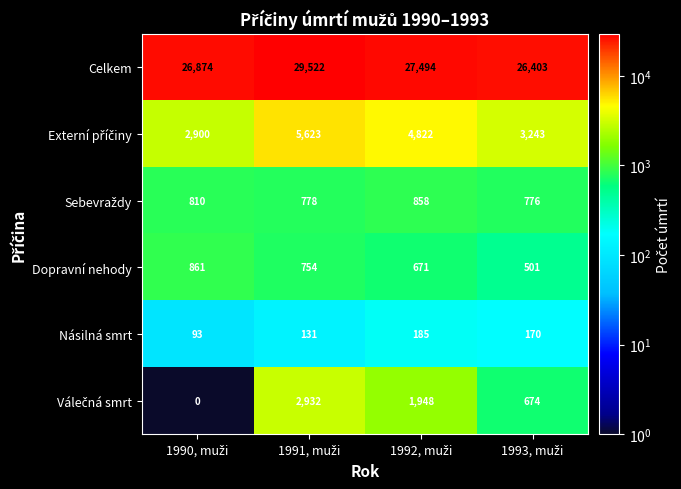

Which series has the largest total across all categories?

Celkem